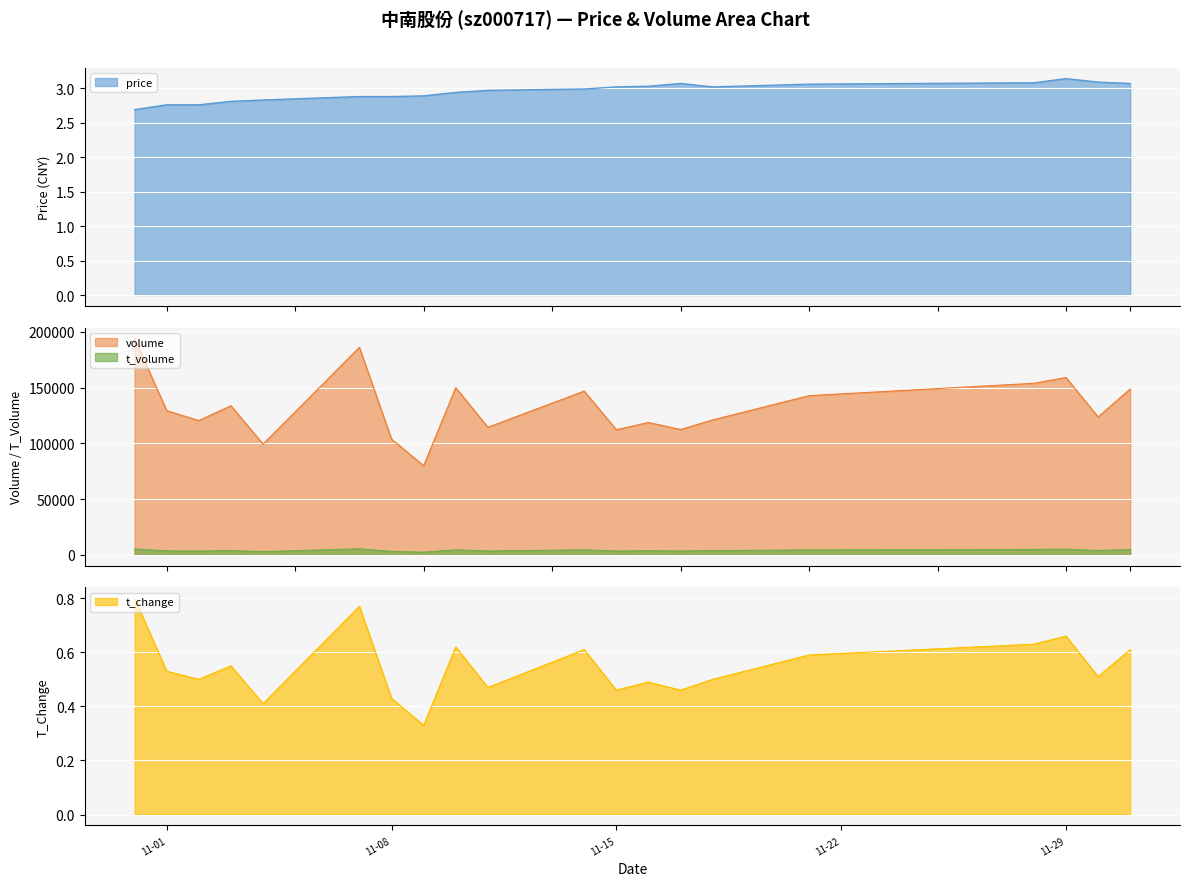

Where is t_volume nearest to the value 3830?

2022-11-30